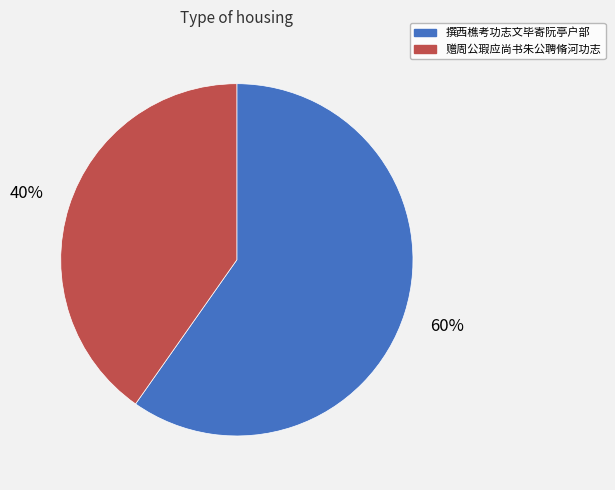

Which has a higher value, 赠周公瑕应尚书朱公聘脩河功志 or 撰西樵考功志文毕寄阮亭户部?

撰西樵考功志文毕寄阮亭户部